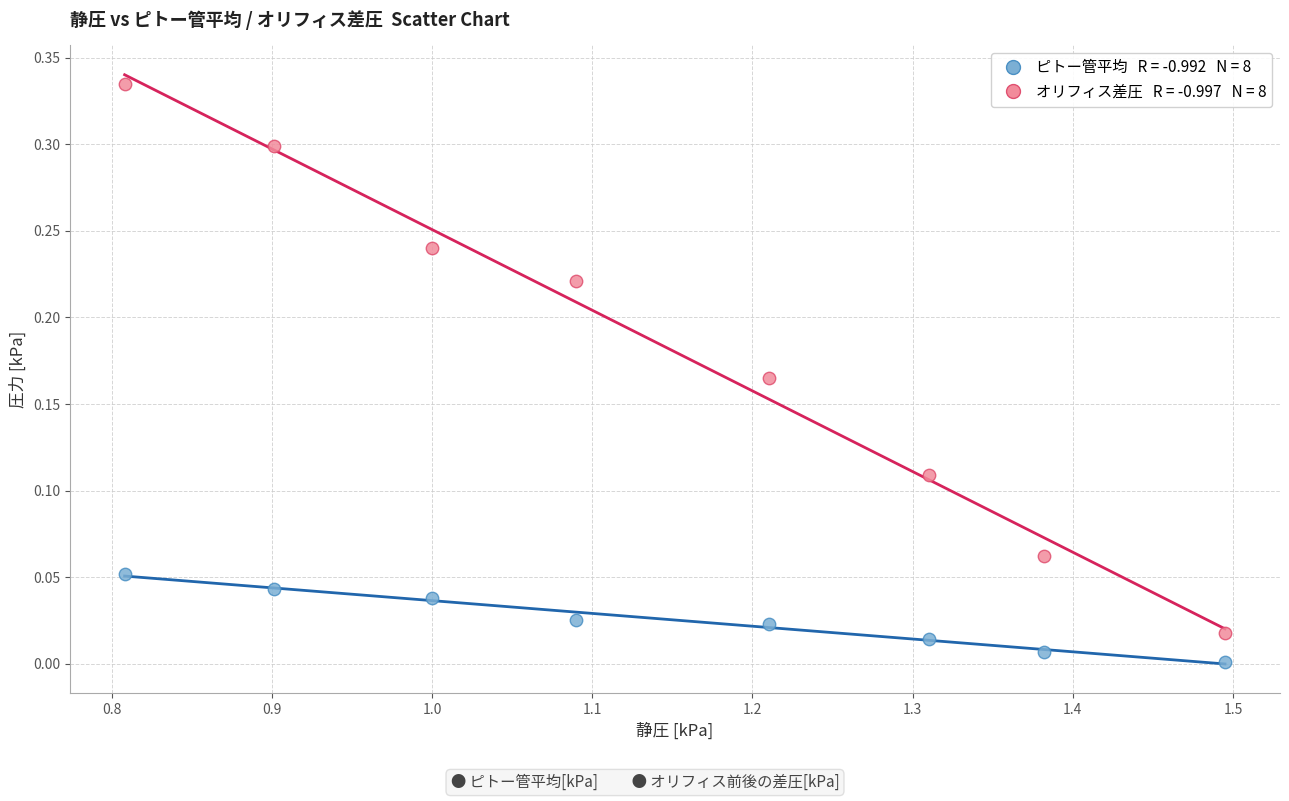

Across all data points, what is the range of X values (max minus min)?

0.7